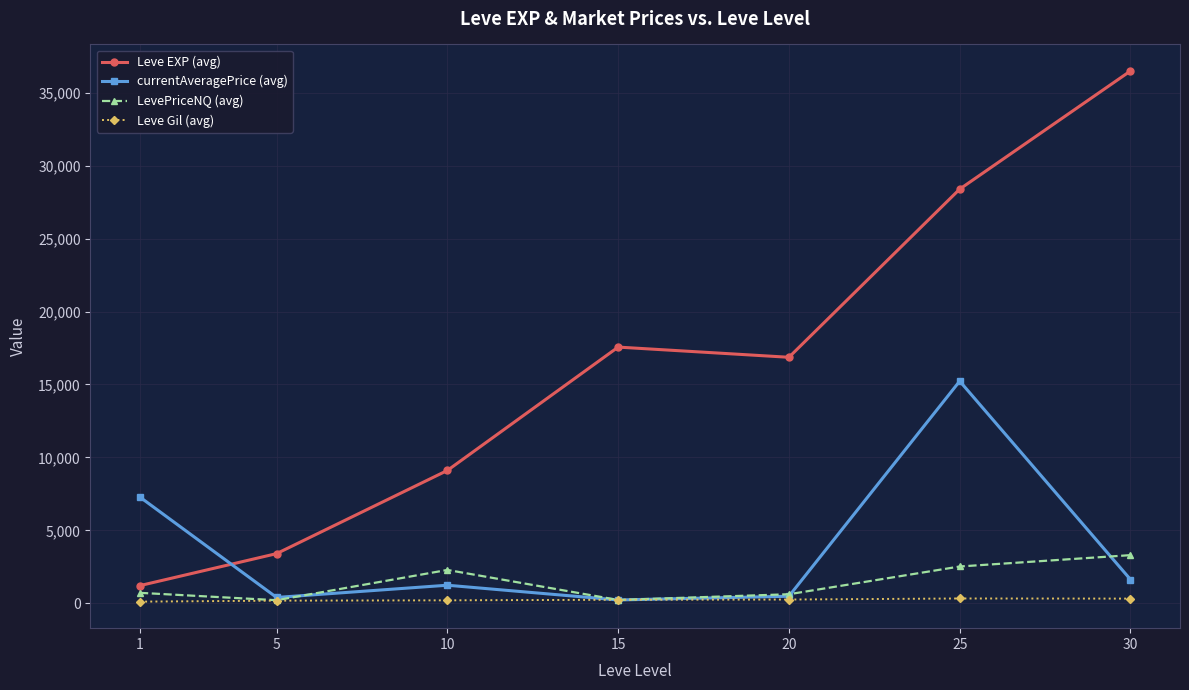

What is the minimum value shown in the chart?

113.3